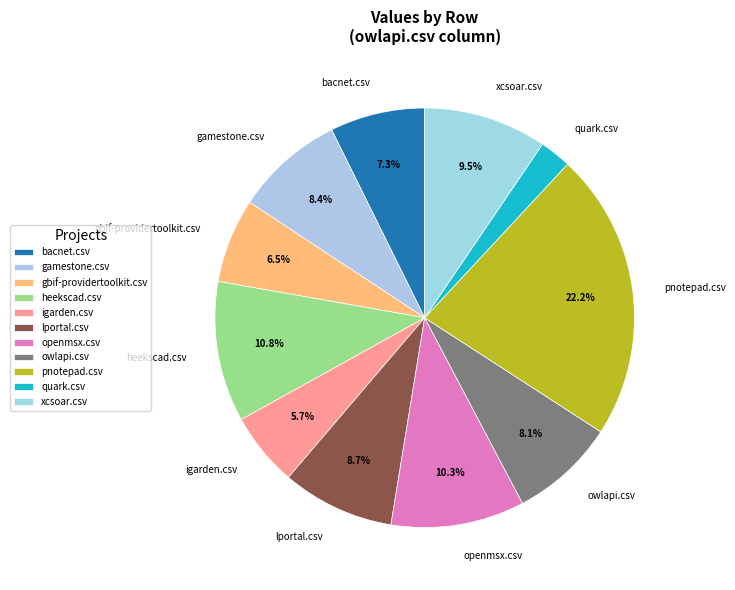

To the nearest percent, what is the average slice percentage?

9%